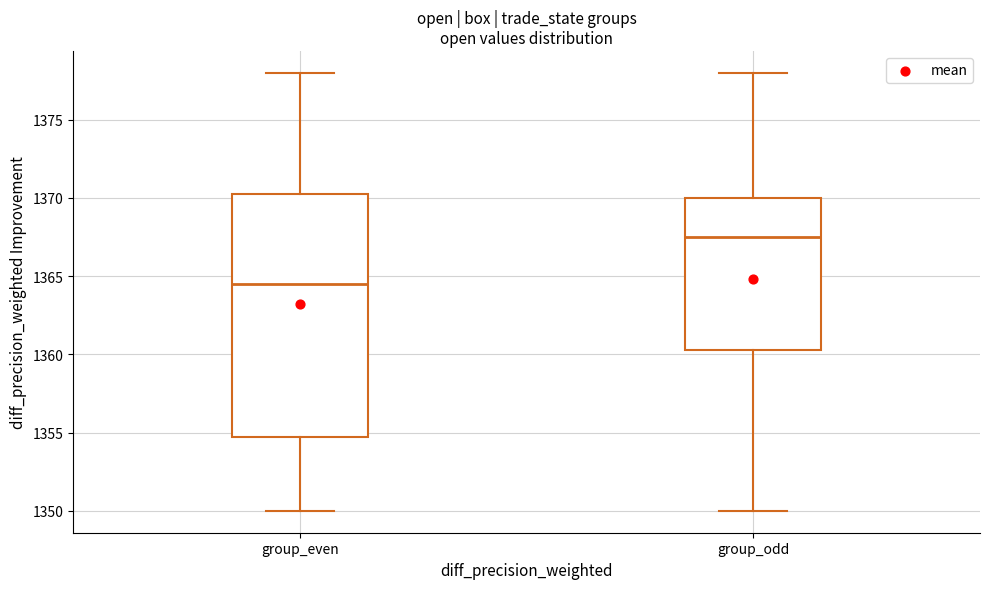

Reading left to right, read every box against the y-axis: the position of its median line, the range the box covers, and the ends of its whiskers. The values are not printed on the chart, so give them approximately, as read against the axis.

group_even: median 1364.5, box 1355.0 to 1370.5, whiskers 1350.0 to 1378.0
group_odd: median 1367.5, box 1360.5 to 1370.0, whiskers 1350.0 to 1378.0